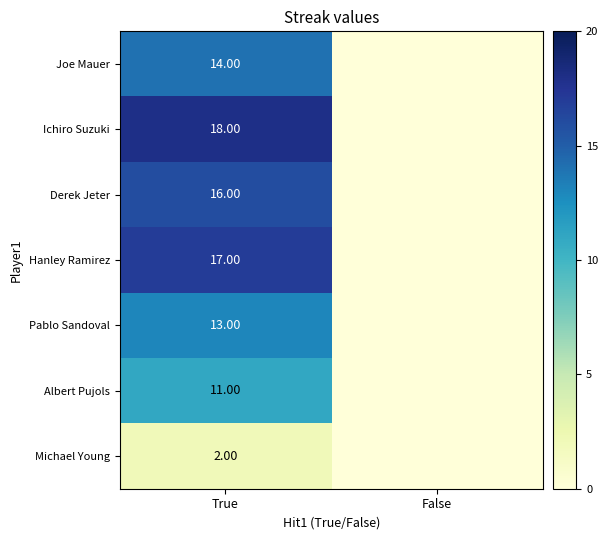

Which has a higher value, False or True?

True